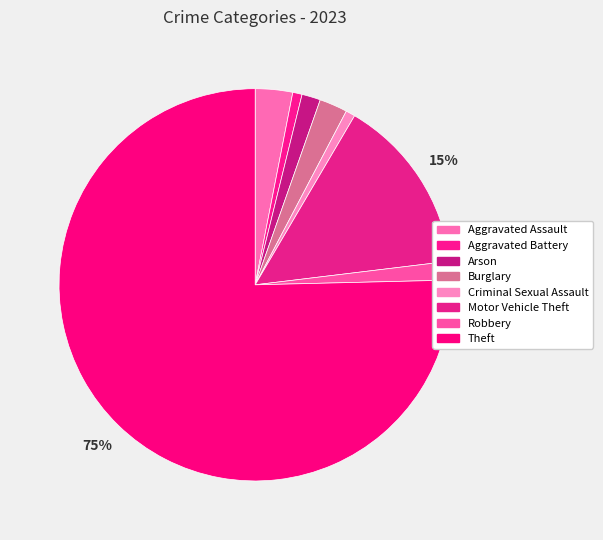

How many slices are in this pie chart?

8